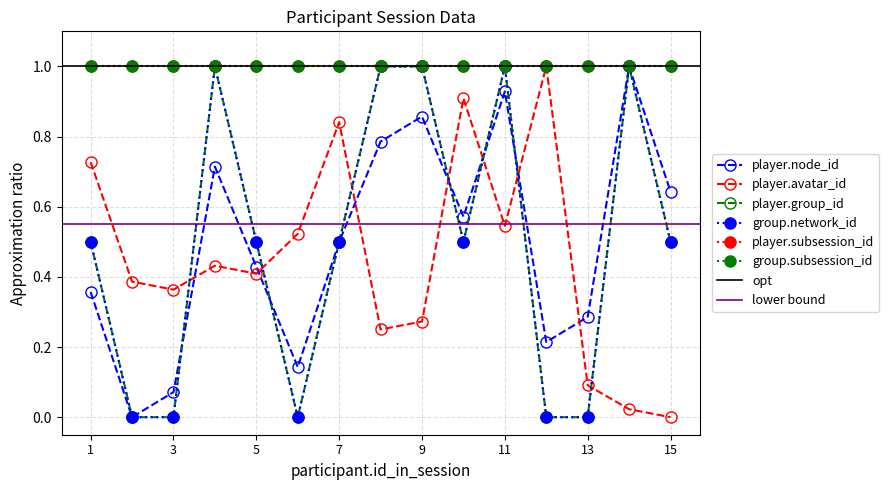

Which series has the largest range (max minus min)?

player.node_id